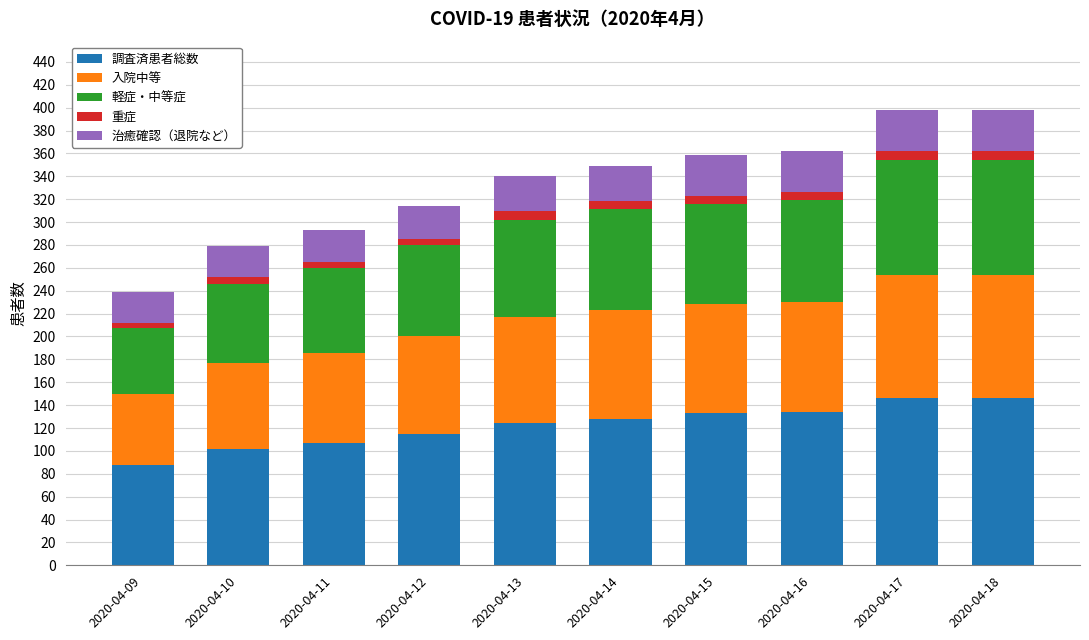

Count the number of data series in this chart.

5